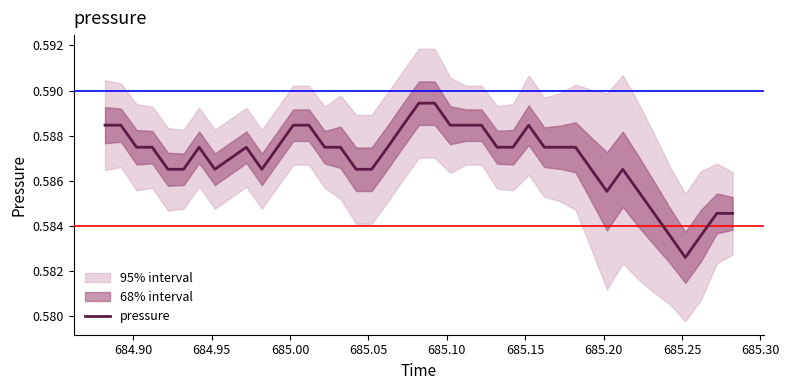

The chart shows a value of 0.6 at 685.00. True or false?

True